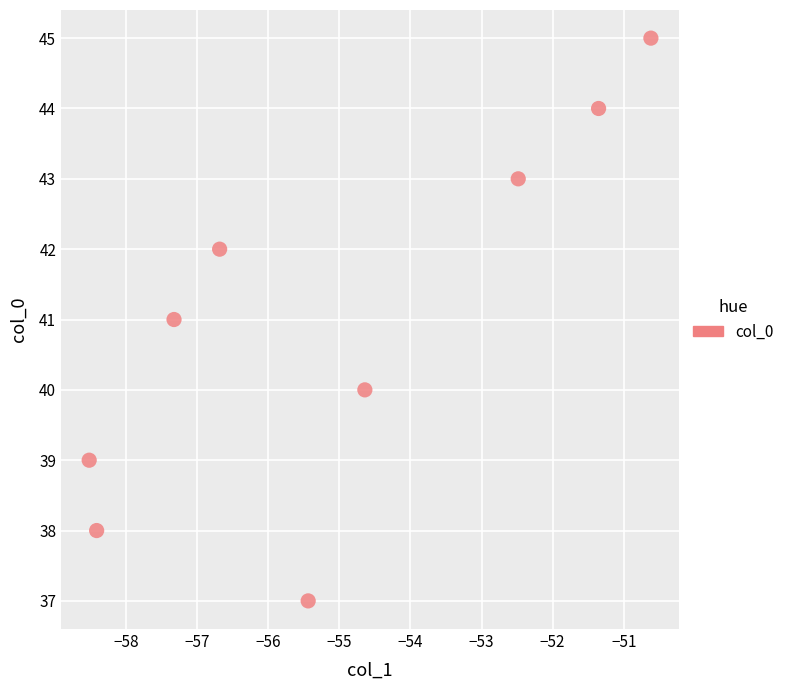

What is the range of Y values (max minus min)?

8